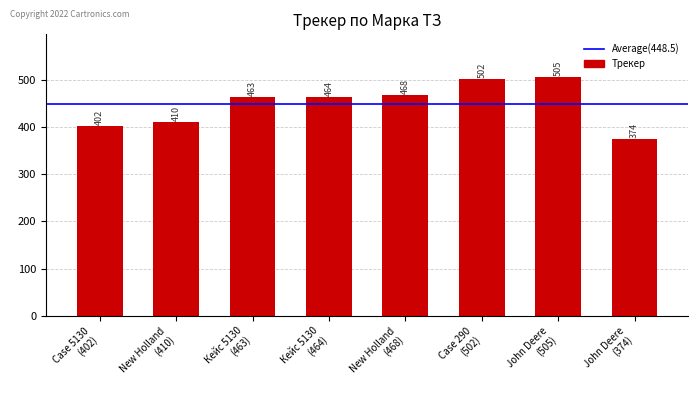

What is the sum of all values?

3588